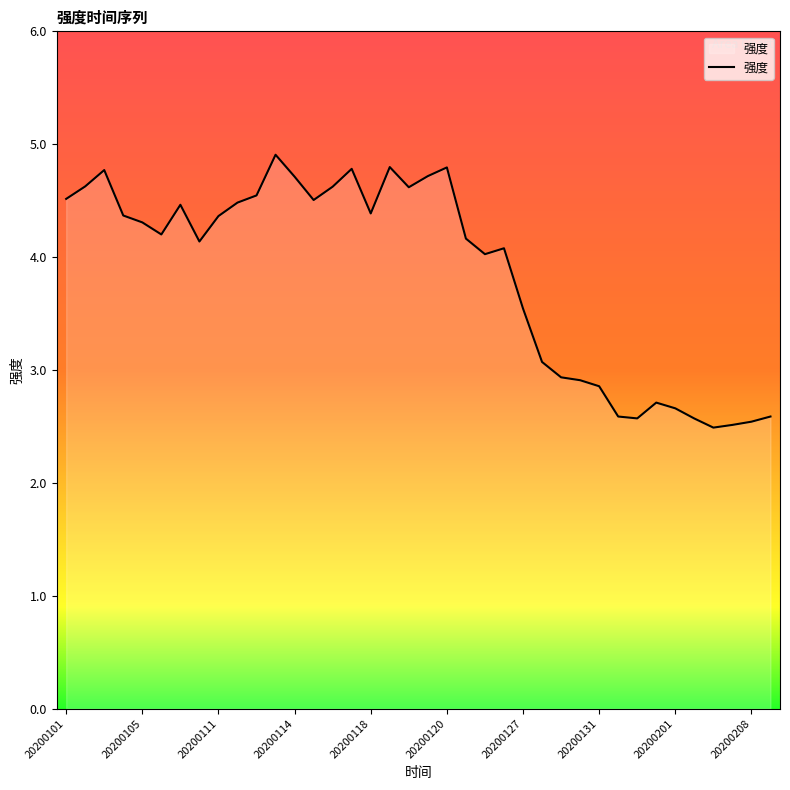

Reading right to left, what are all the values shown in this chart?

2.6	2.5	2.5	2.5	2.6	2.7	2.7	2.6	2.6	2.9	2.9	2.9	3.1	3.5	4.1	4.0	4.2	4.8	4.7	4.6	4.8	4.4	4.8	4.6	4.5	4.7	4.9	4.5	4.5	4.4	4.1	4.5	4.2	4.3	4.4	4.8	4.6	4.5